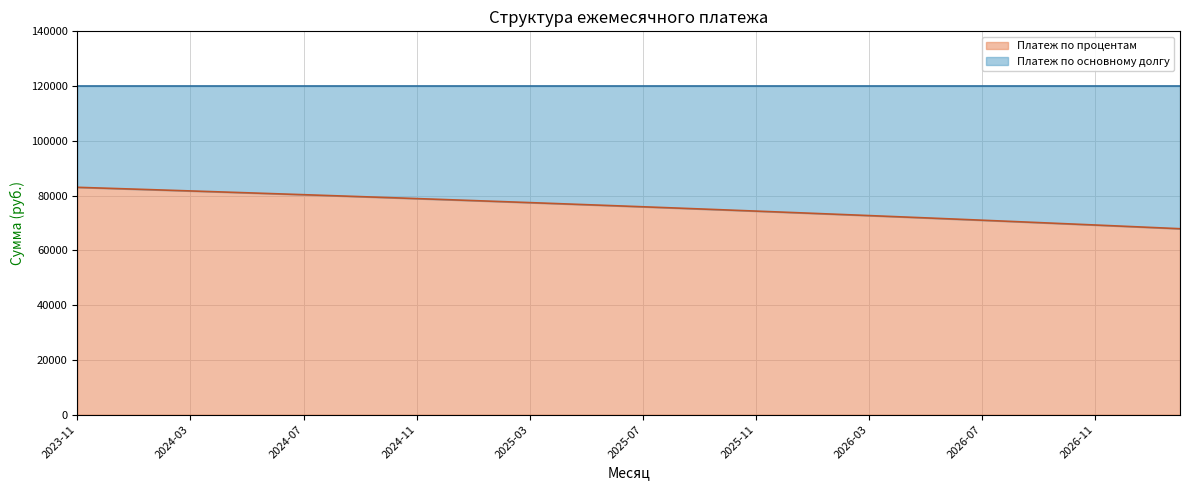

True or false: the data shows 80338.8 at 2024-07.

True